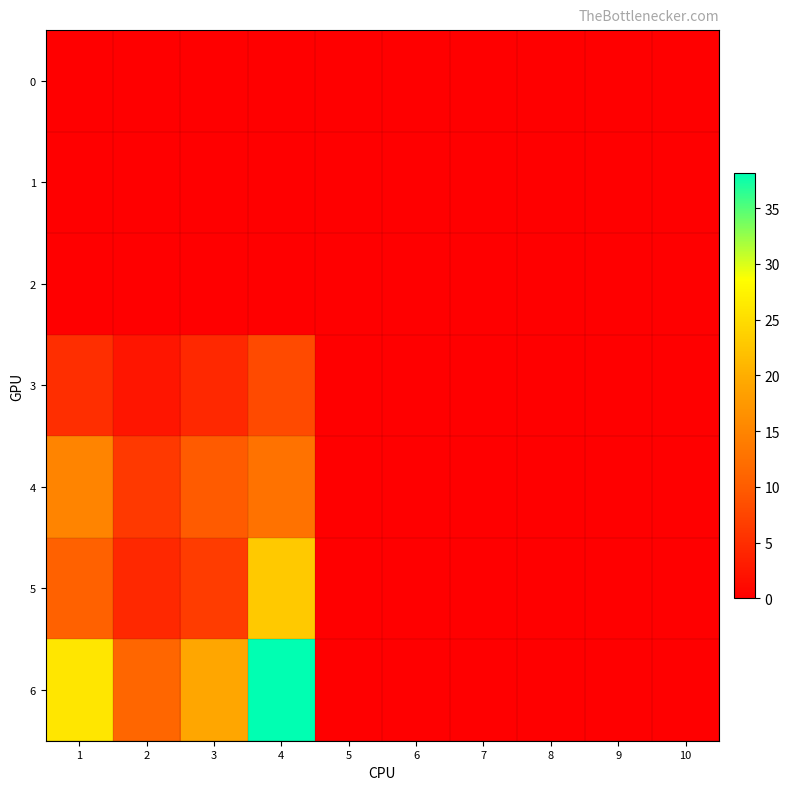

Which series has the widest spread of values?

6